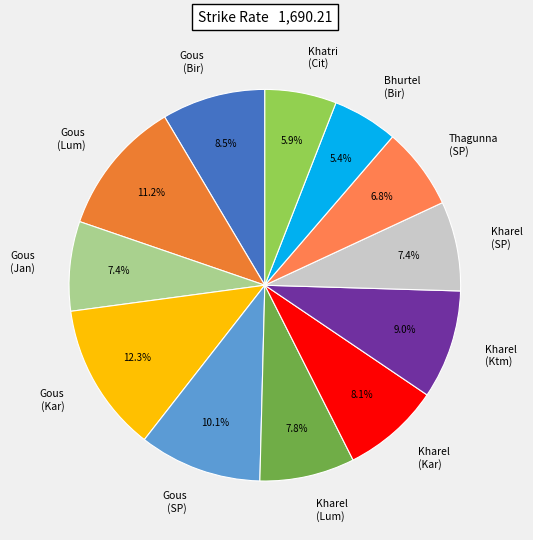

Is there any slice that represents more than half of the pie?

No